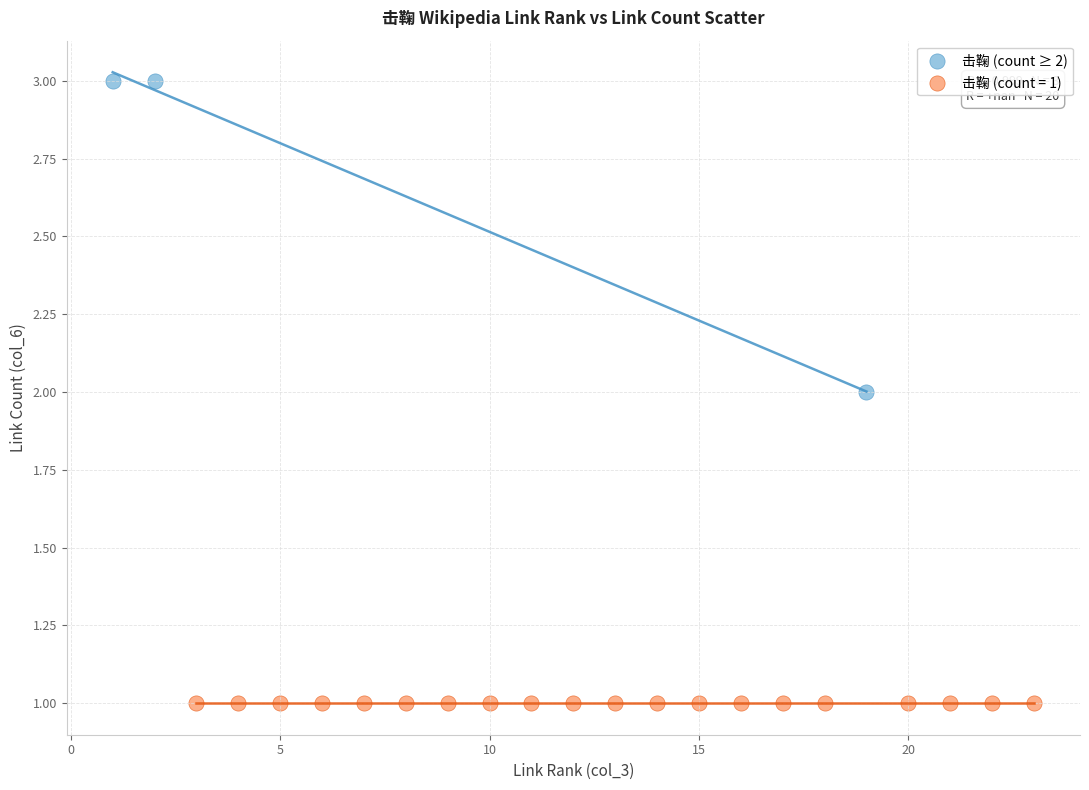

Which series reaches the minimum Y coordinate?

击鞠 (count = 1)